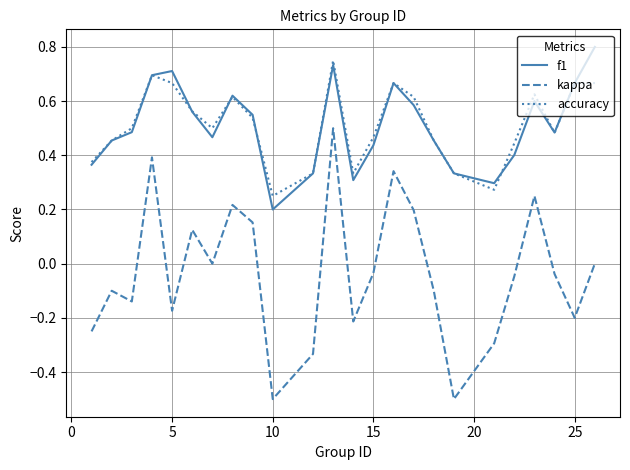

How many accuracy values are between 0 and 1?

24